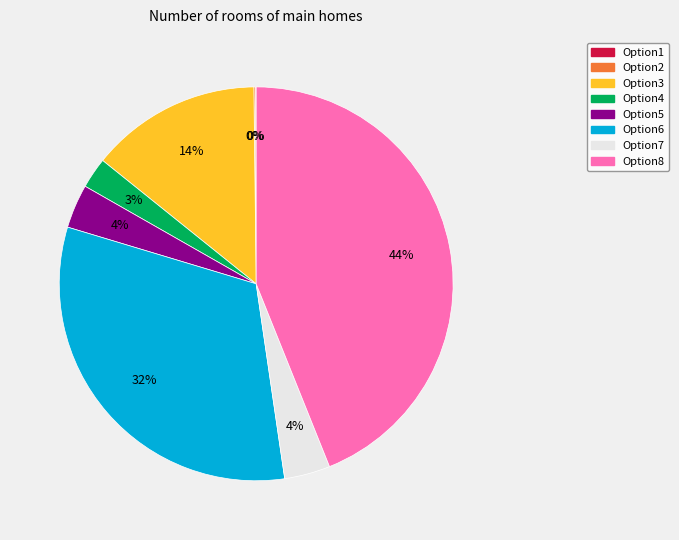

Which category has the biggest portion of the pie?

Option8